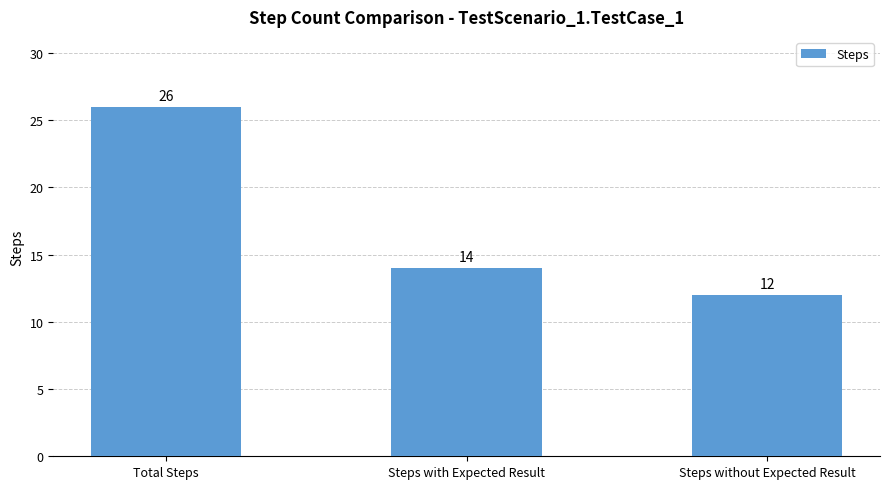

How many distinct data groups are displayed?

1